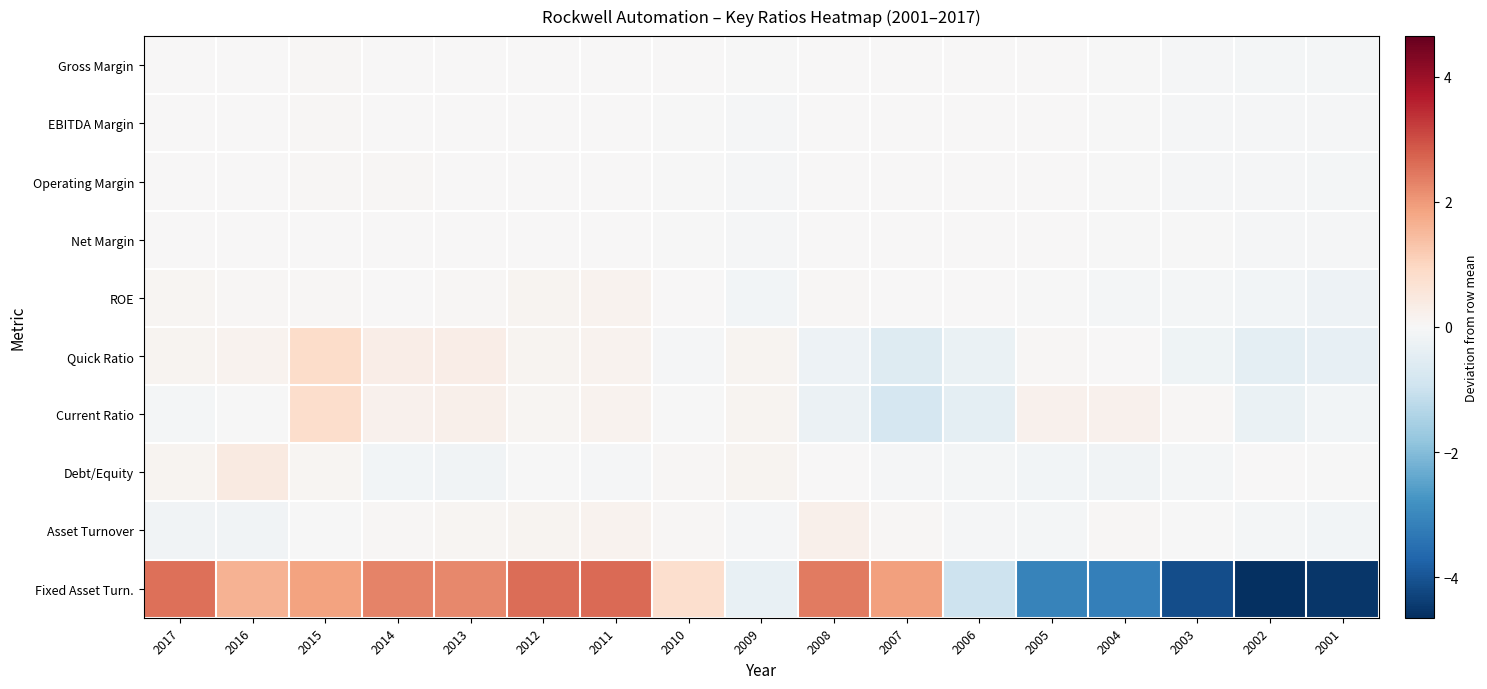

How many series are shown in this chart?

10